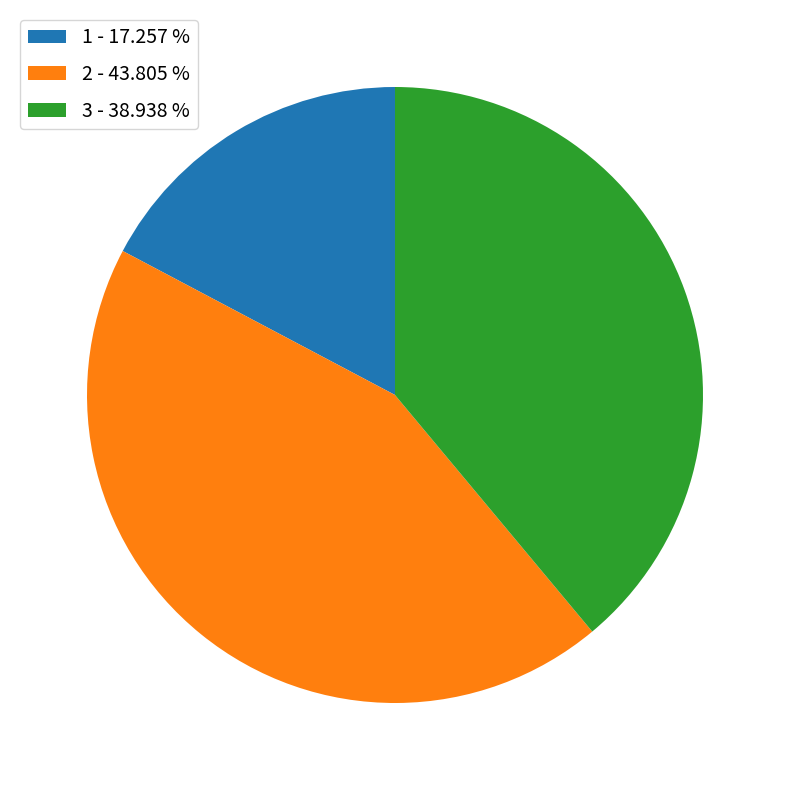

What is the largest slice in the pie chart?

2